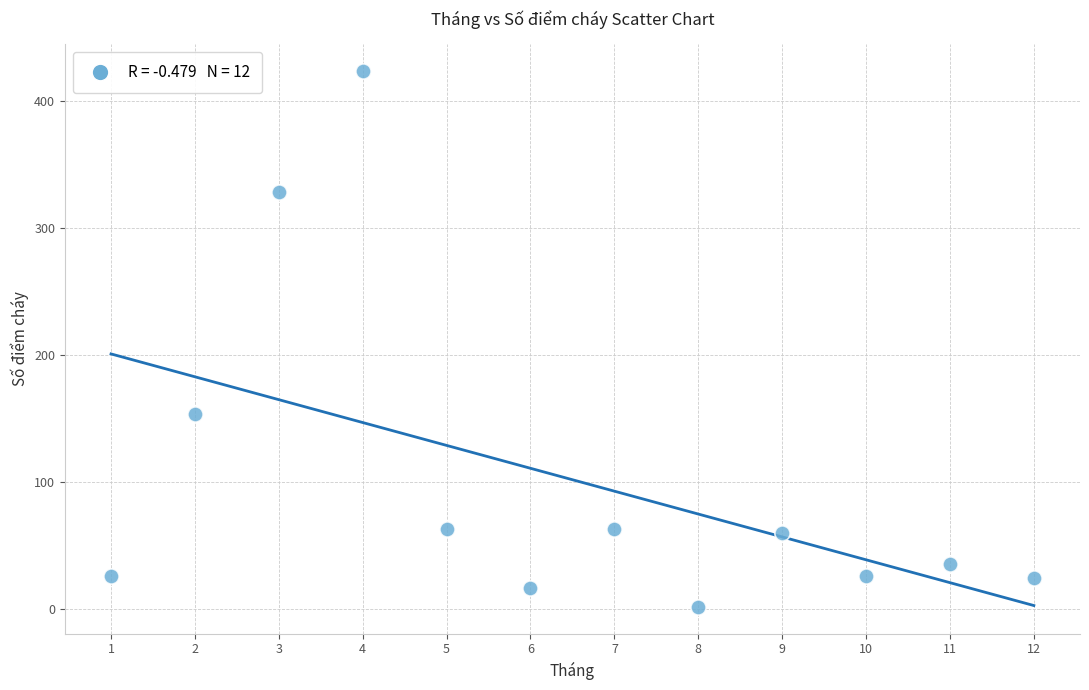

What is the average X value?

6